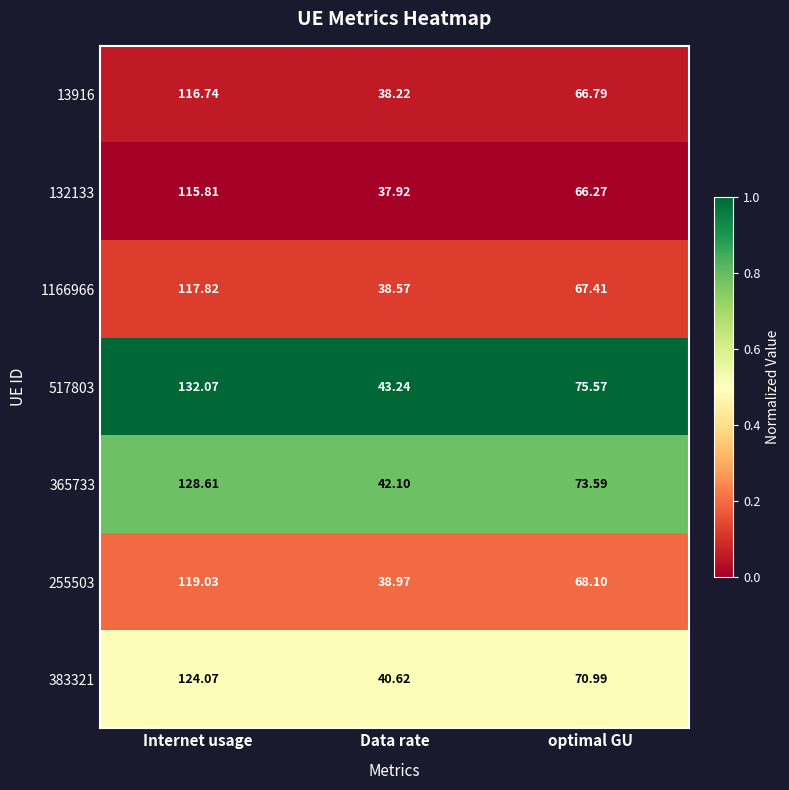

What is the difference between the highest and lowest values at Data rate?

5.3